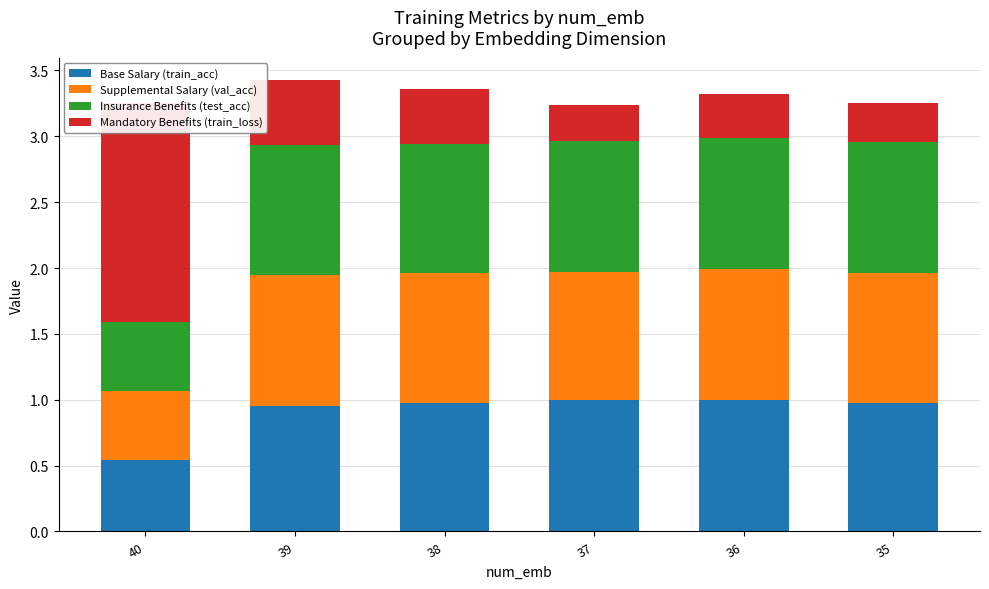

How many bars are there in total?

24